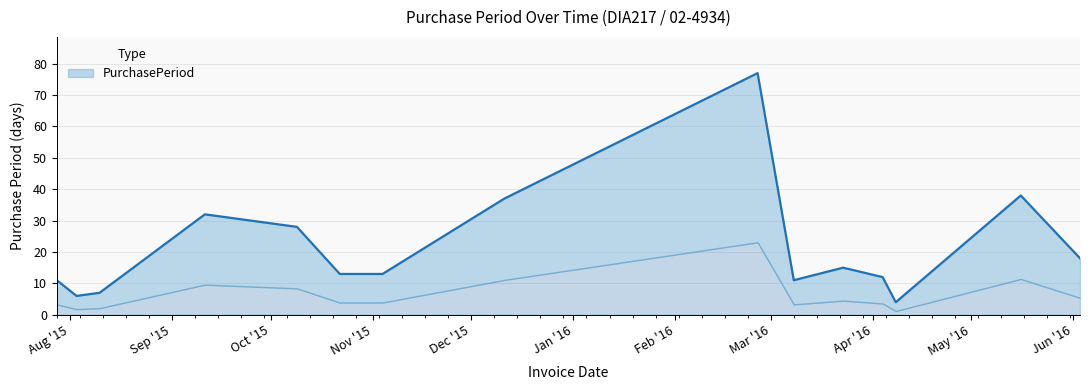

How many lines are shown in the chart?

1